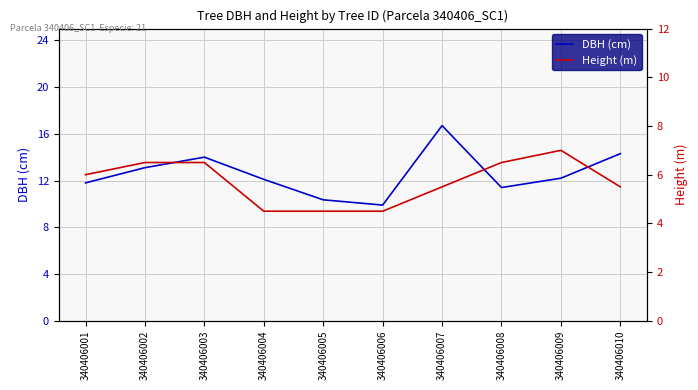

True or false: Height (m) and DBH (cm) cross at least once.

False